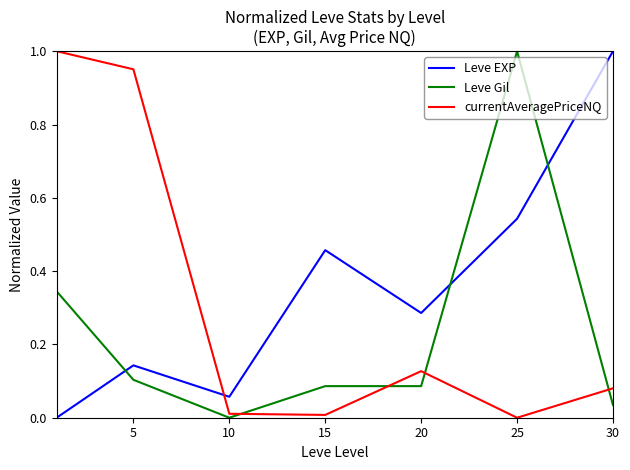

Which series has the largest total across all categories?

Leve EXP